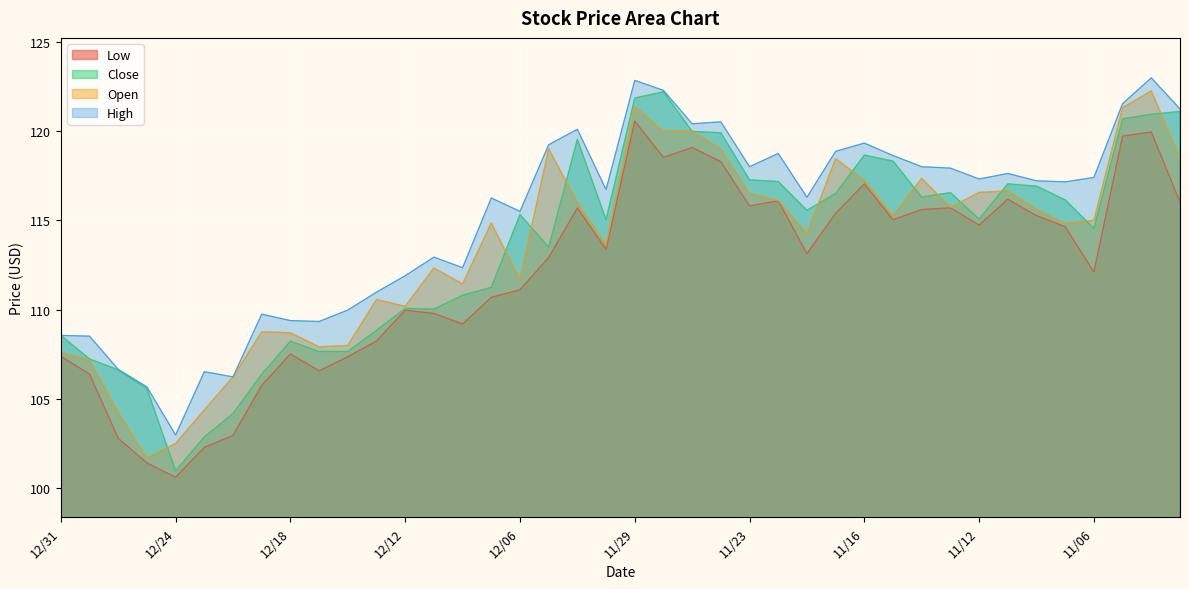

How many interior local peaks does the High series have?

11